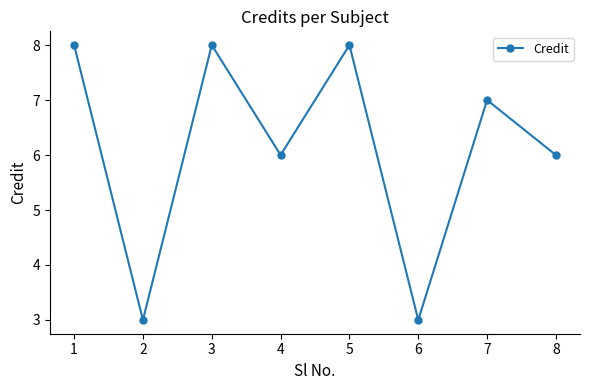

What is the change in value from 6 to 8?

+3